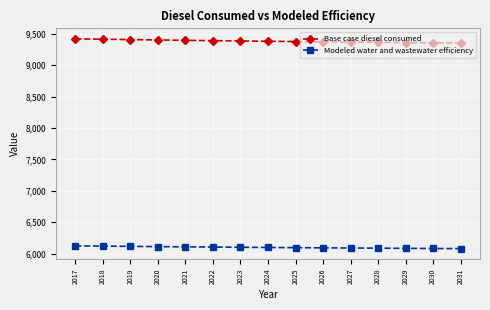

What is the value of the Base case diesel consumed point at the 1st from the left?

9419.2